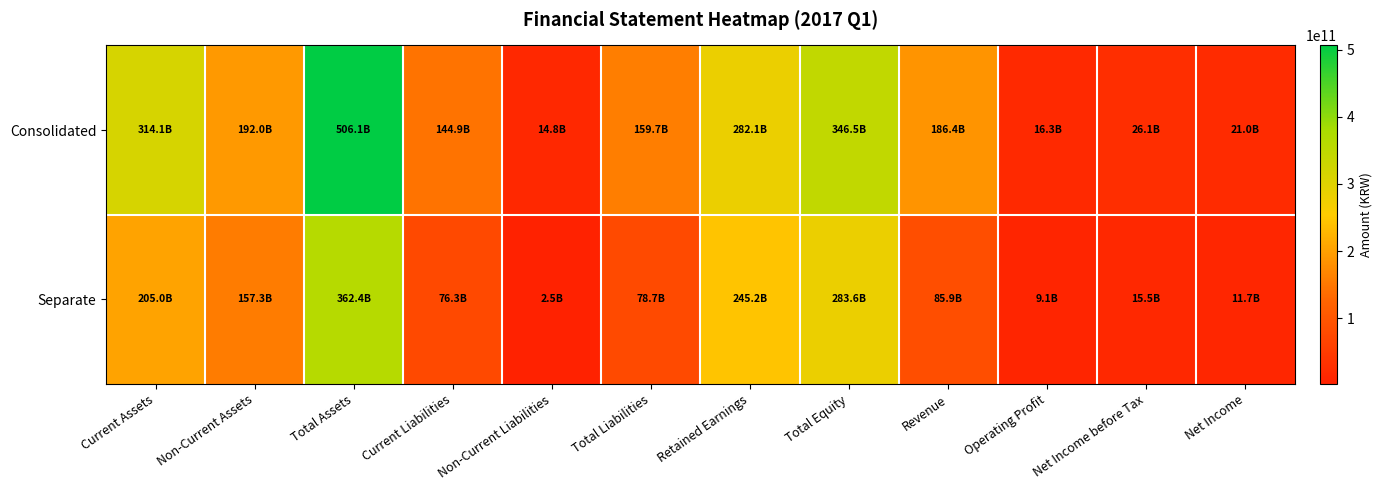

At Retained Earnings, list the series in order from largest to smallest.

Consolidated, Separate